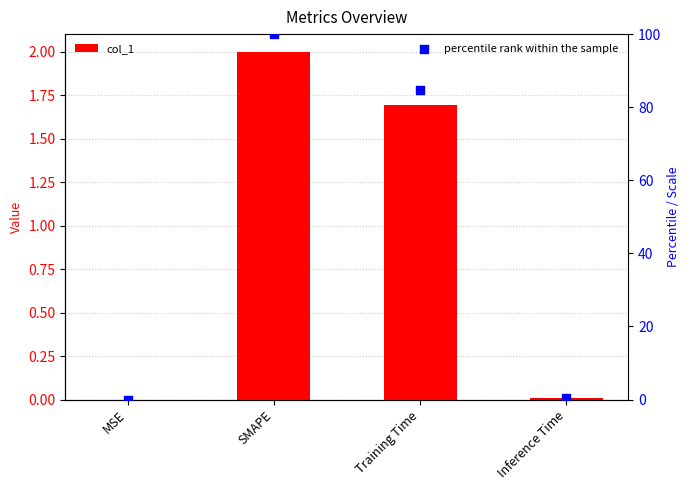

At which category is the sum across all series the highest?

SMAPE